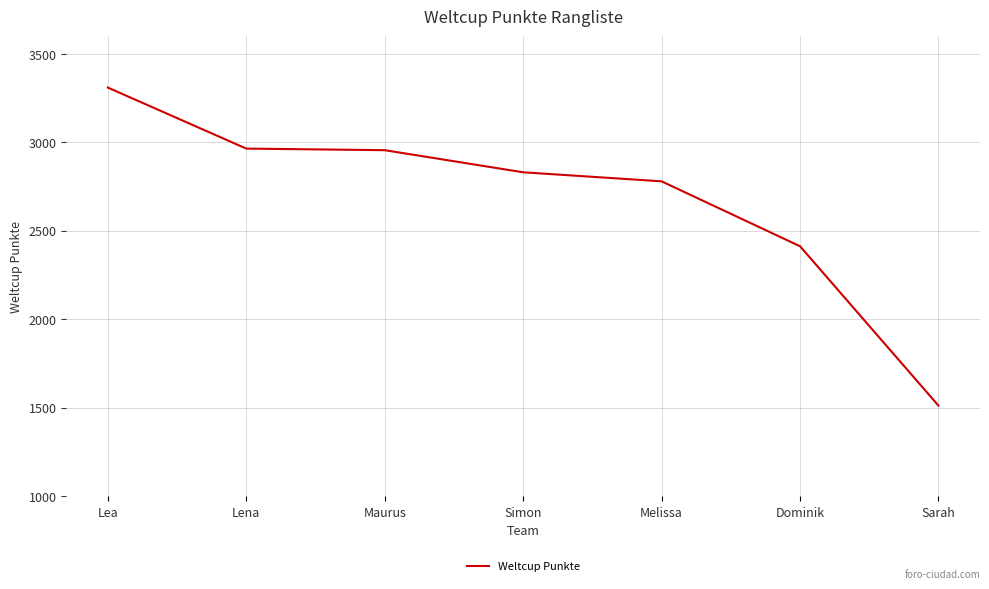

What is the maximum value shown in the chart?

3310